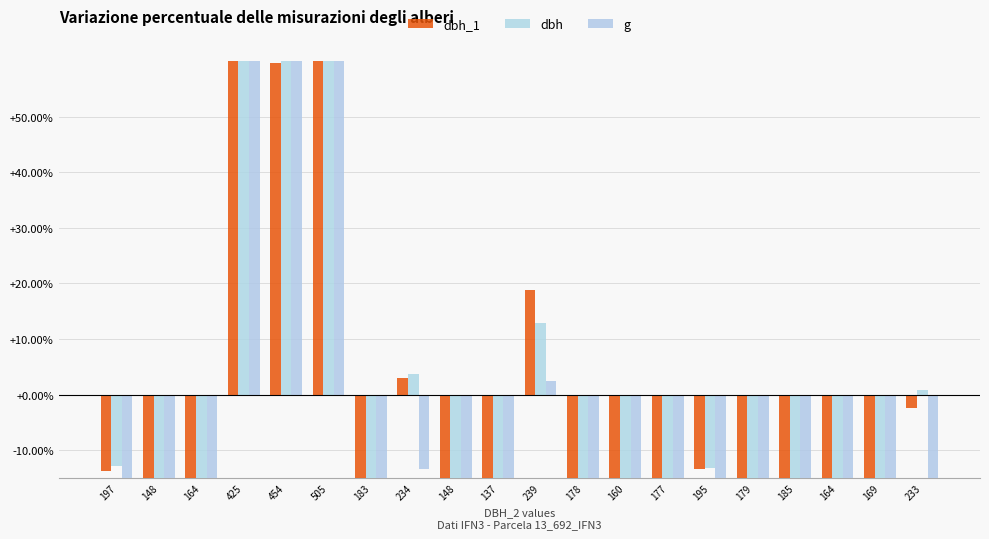

How many values in the g series exceed -47?

8